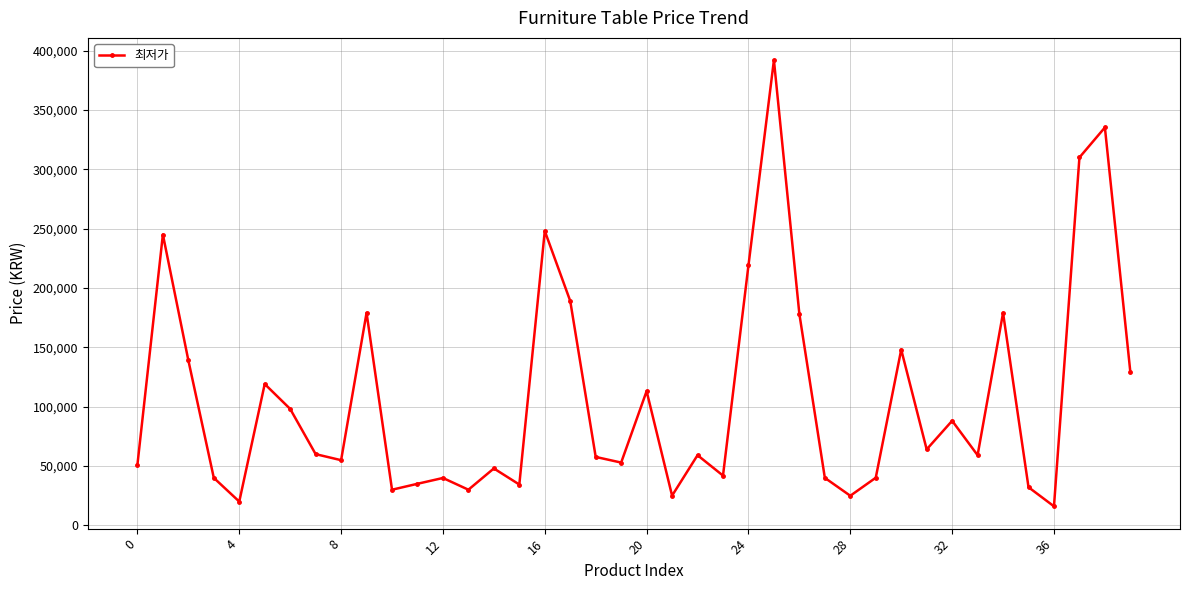

How many lines are shown in the chart?

1